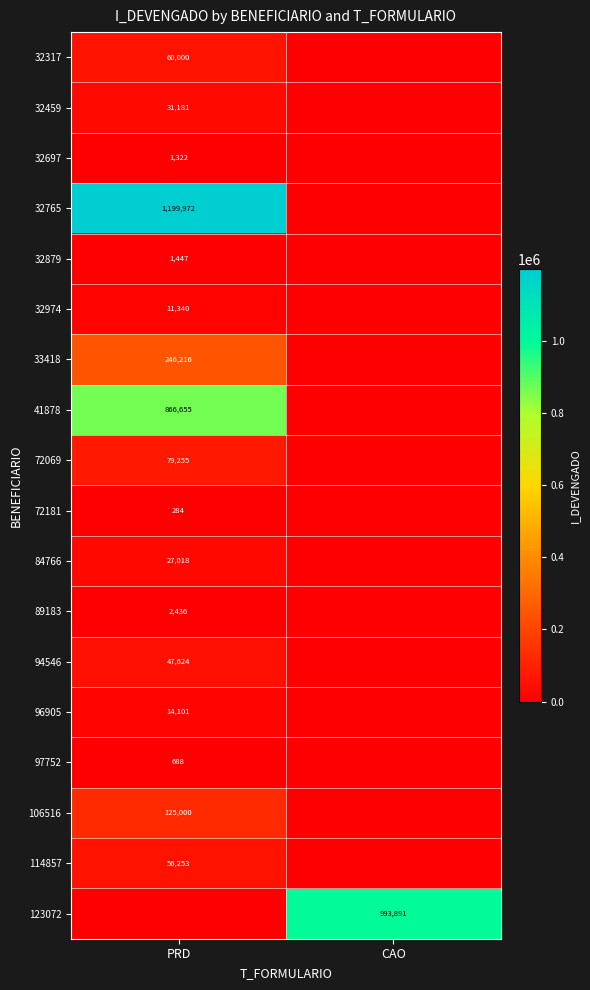

True or false: 32459 has a value of 31181 at PRD.

True